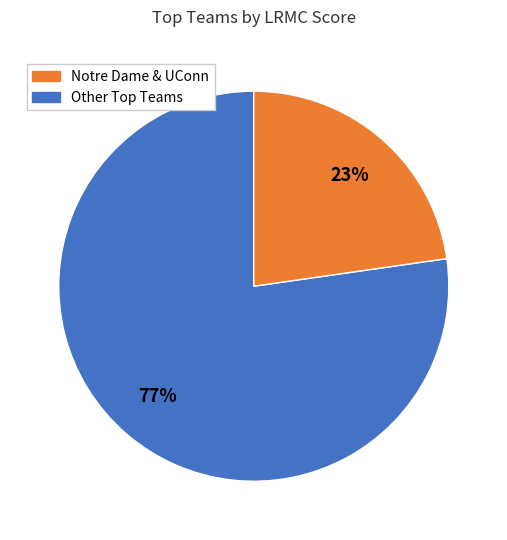

How many slices are in this pie chart?

2